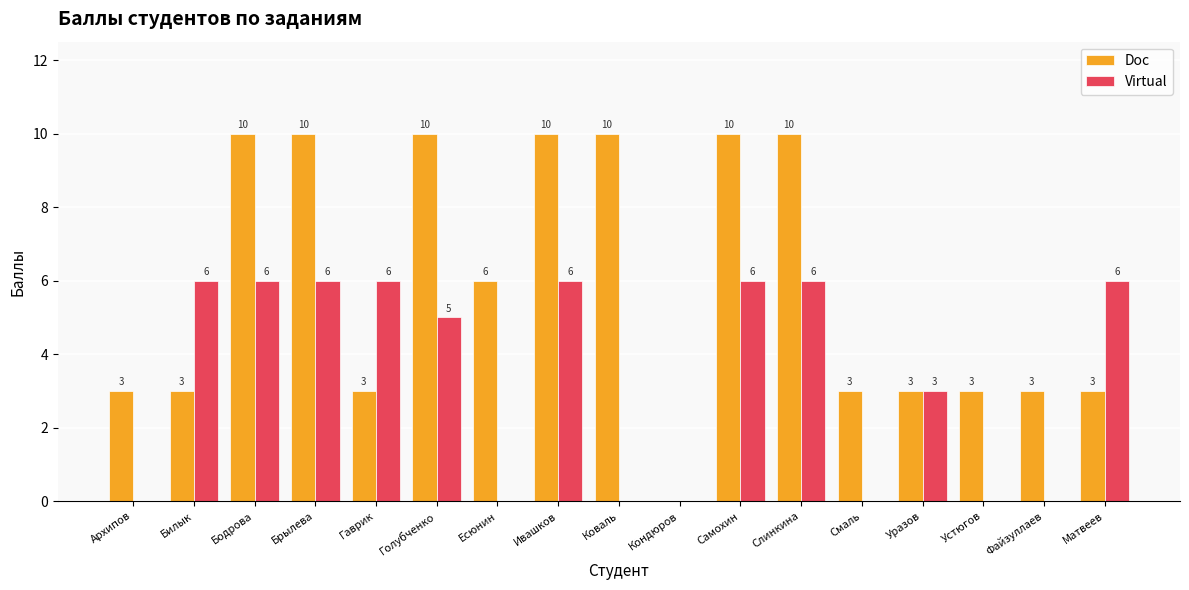

Between Кондюров and Матвеев, which series saw the biggest shift?

Virtual